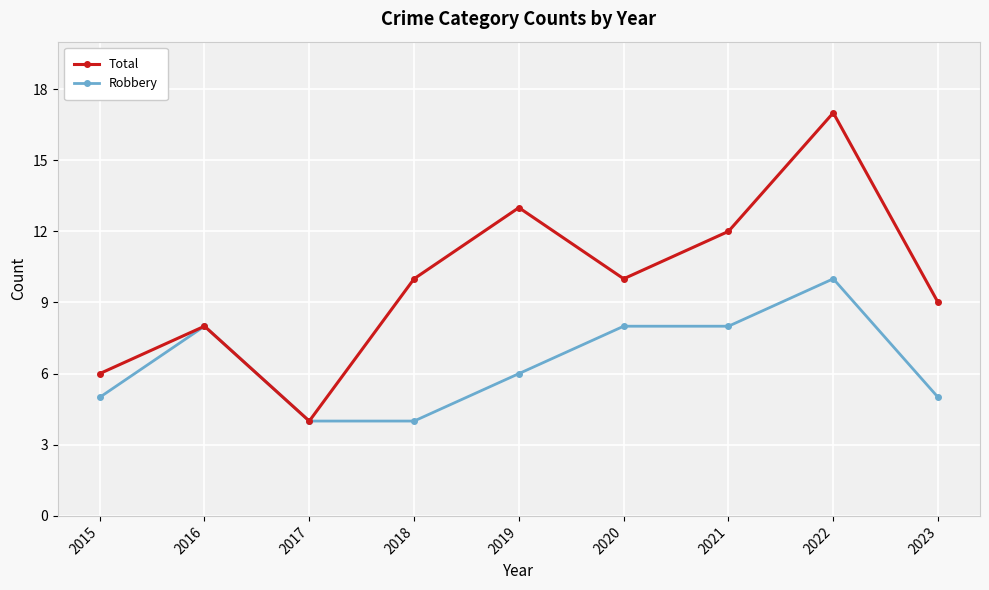

How many Robbery values are between 5 and 8?

6